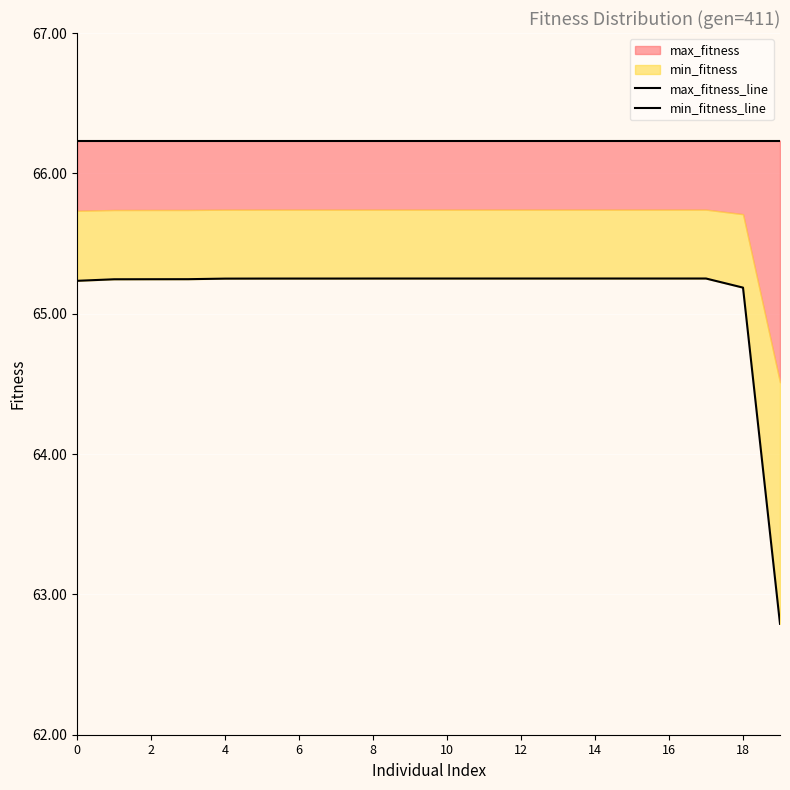

Which series has the largest total across all categories?

max_fitness_line